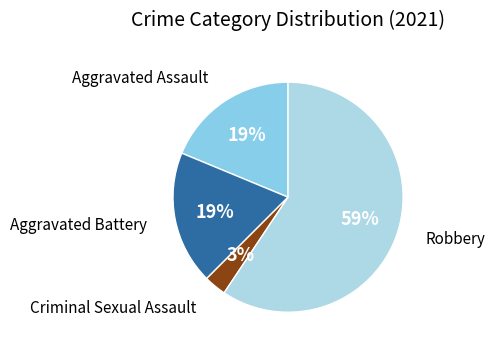

Is there a majority slice in this chart?

Yes